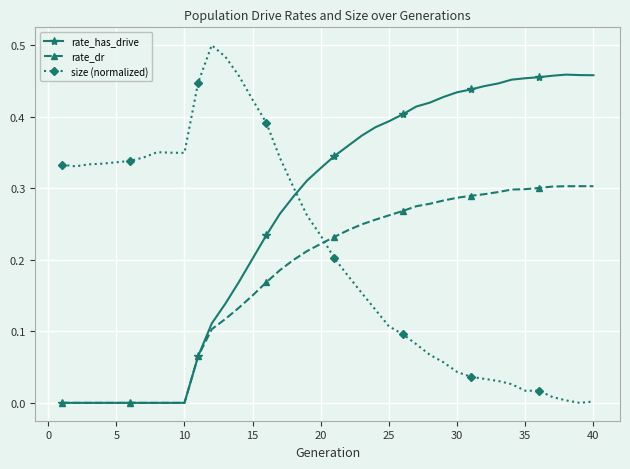

Rank the series by their maximum value, from lowest to highest.

rate_dr, rate_has_drive, size (normalized)